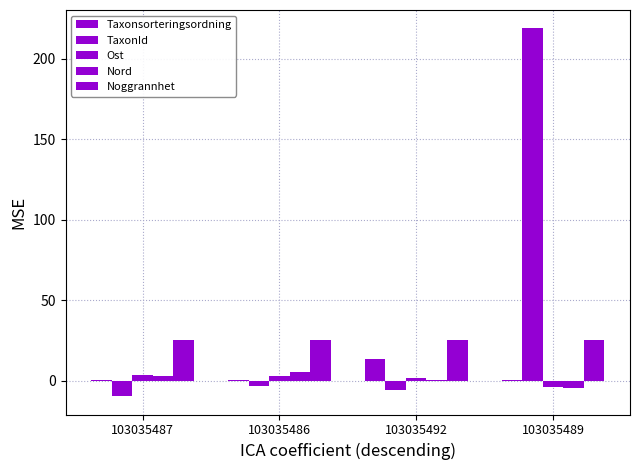

Are the bars horizontal?

No